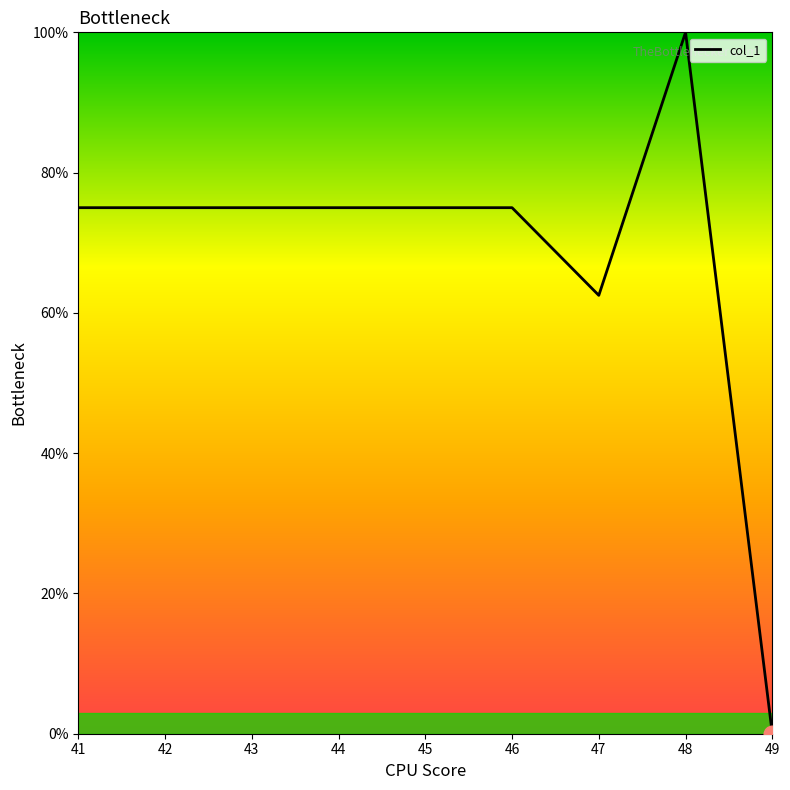

What is the difference between the maximum and minimum values?

100.0